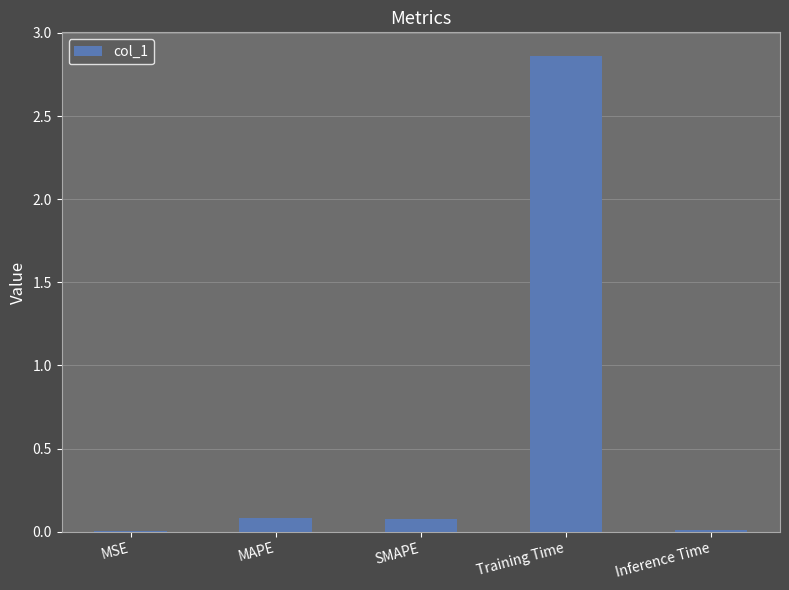

What is the sum of all values?

3.0